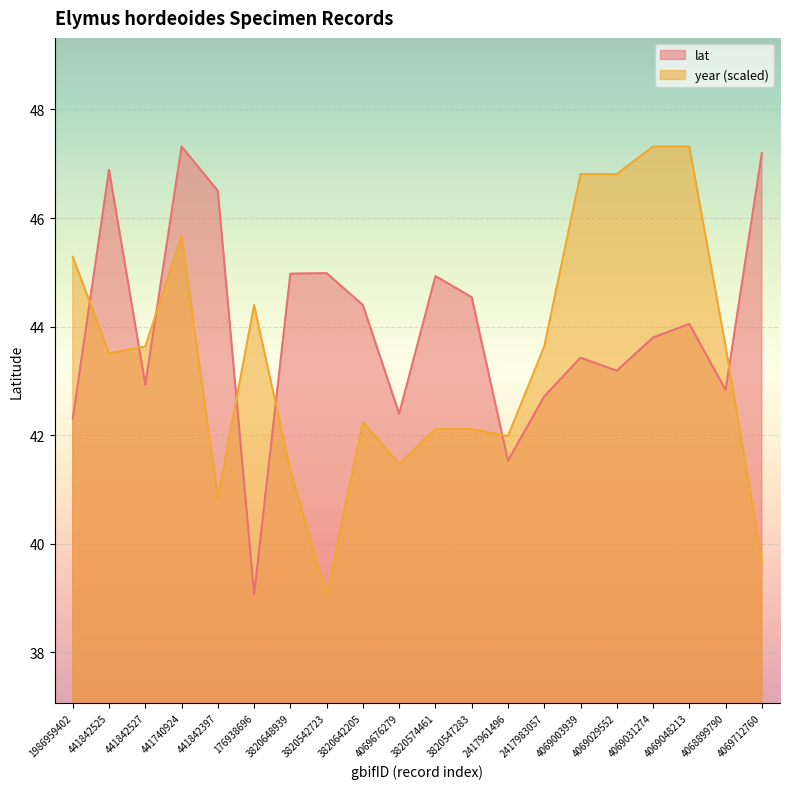

Rank the series by their average value, from highest to lowest.

lat, year (scaled)